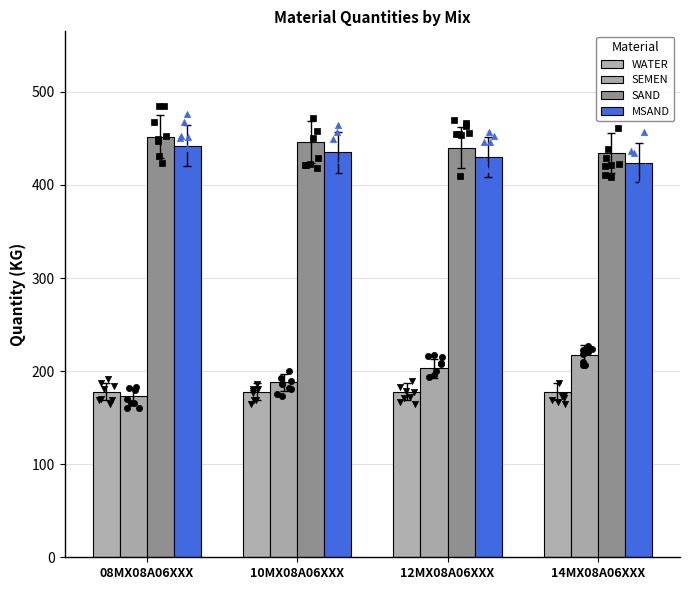

Which series has the largest total across all categories?

SAND